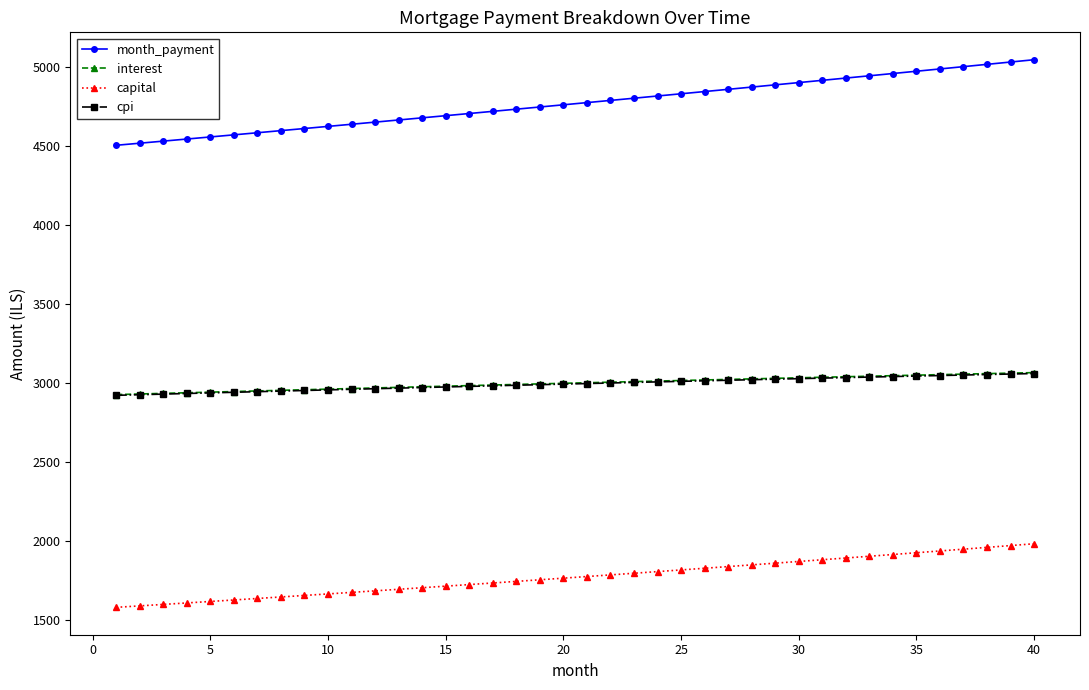

What is the maximum value for capital?

1980.9